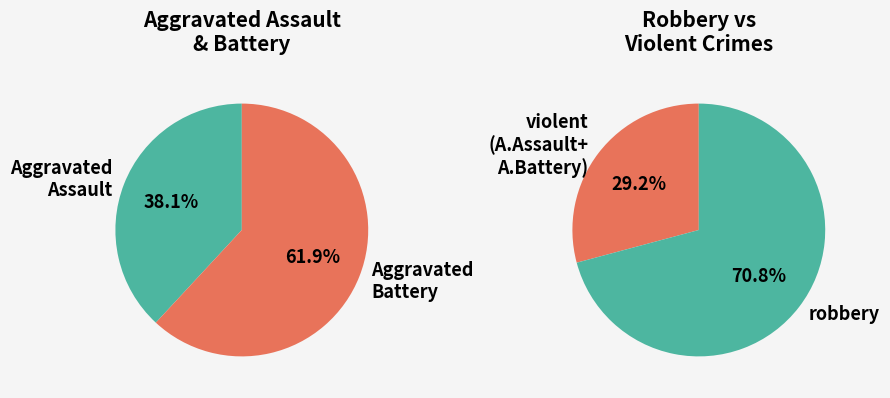

True or false: 2019 accounts for 5% of the total.

False